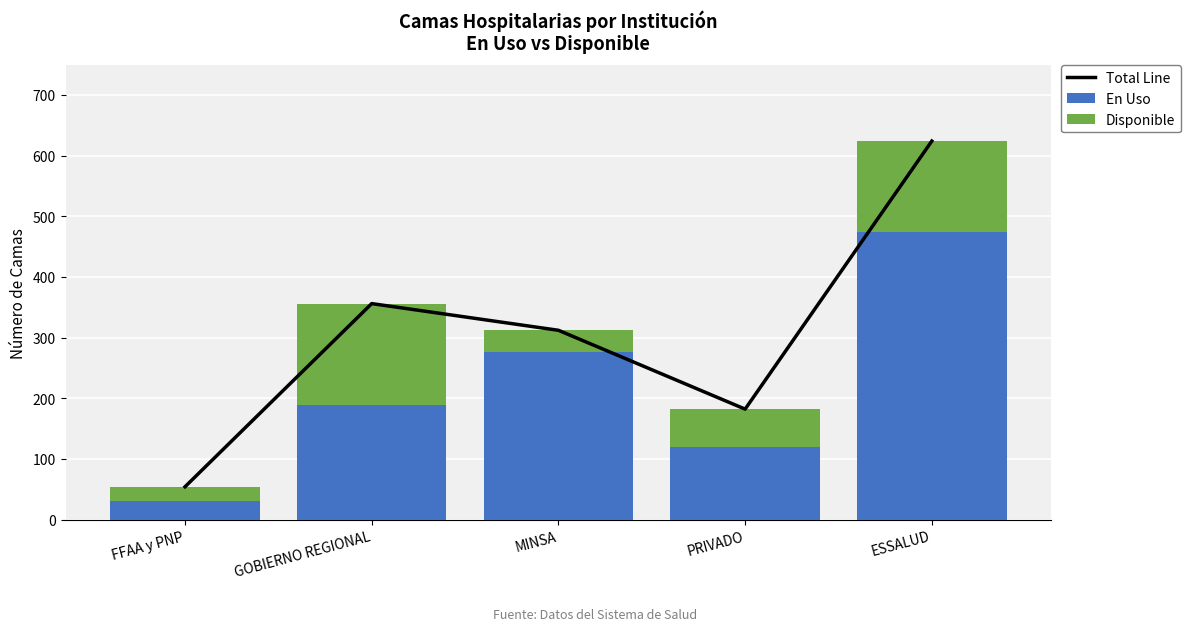

Reading right to left, transcribe all the data shown in this chart.

Total Line: ESSALUD=624	PRIVADO=182	MINSA=312	GOBIERNO REGIONAL=356	FFAA y PNP=54
En Uso: ESSALUD=474	PRIVADO=120	MINSA=276	GOBIERNO REGIONAL=189	FFAA y PNP=31
Disponible: ESSALUD=150	PRIVADO=62	MINSA=36	GOBIERNO REGIONAL=167	FFAA y PNP=23